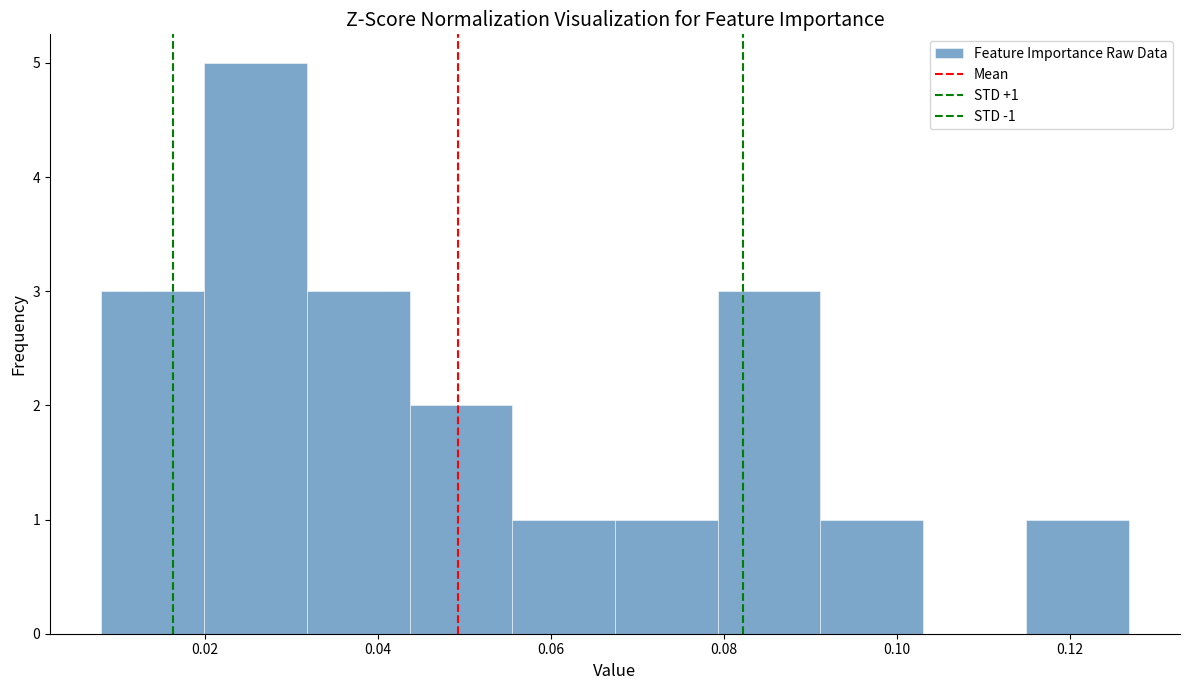

Which range on the x-axis has the tallest bar?

0.020 to 0.032